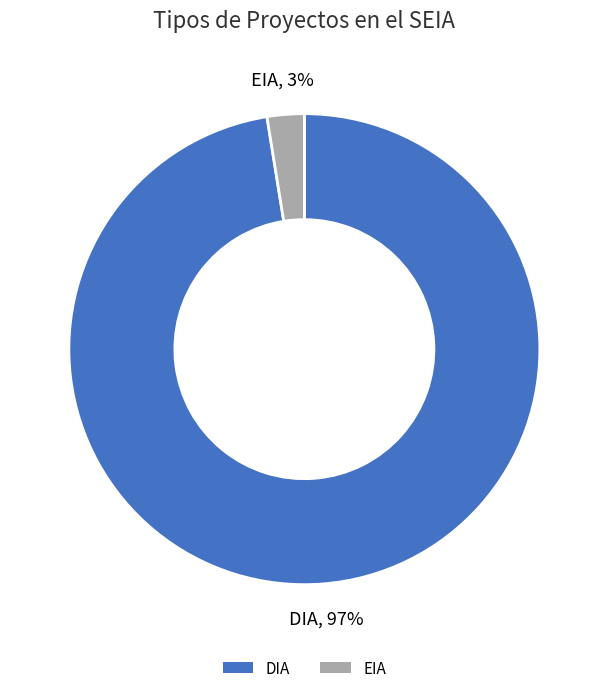

Count the number of slices in the pie.

2